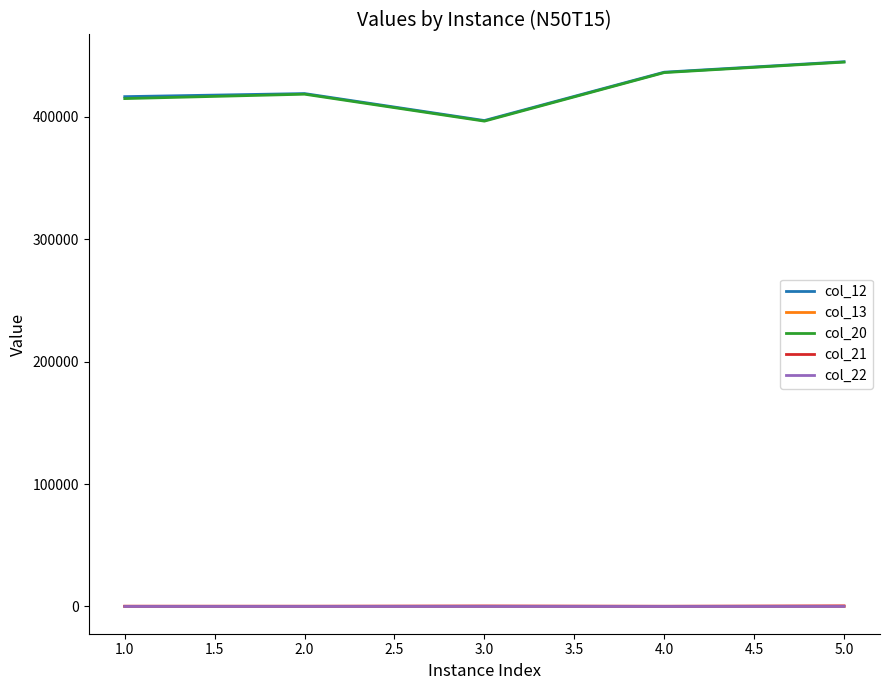

The value of col_12 at 4.0 is 267479.3. True or false?

False